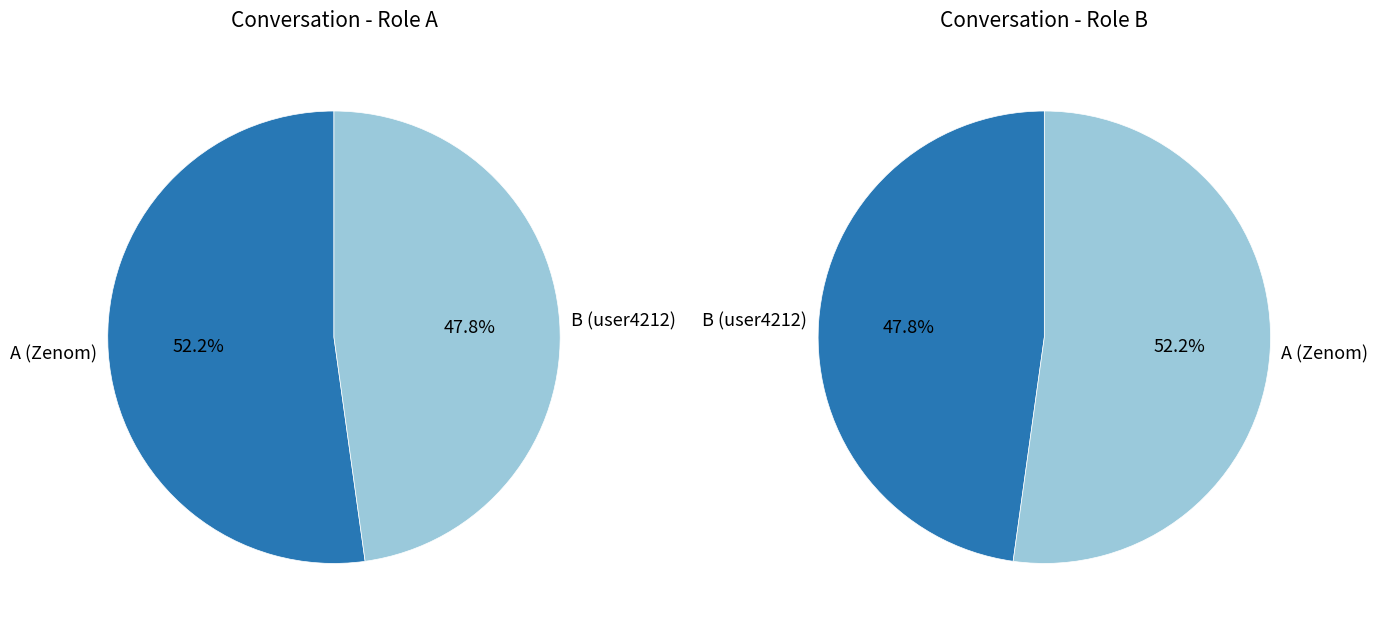

What is the majority slice?

A (Zenom)